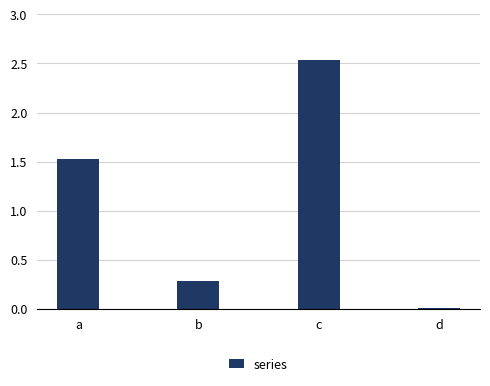

The chart shows a value of 0.3 at b. True or false?

True